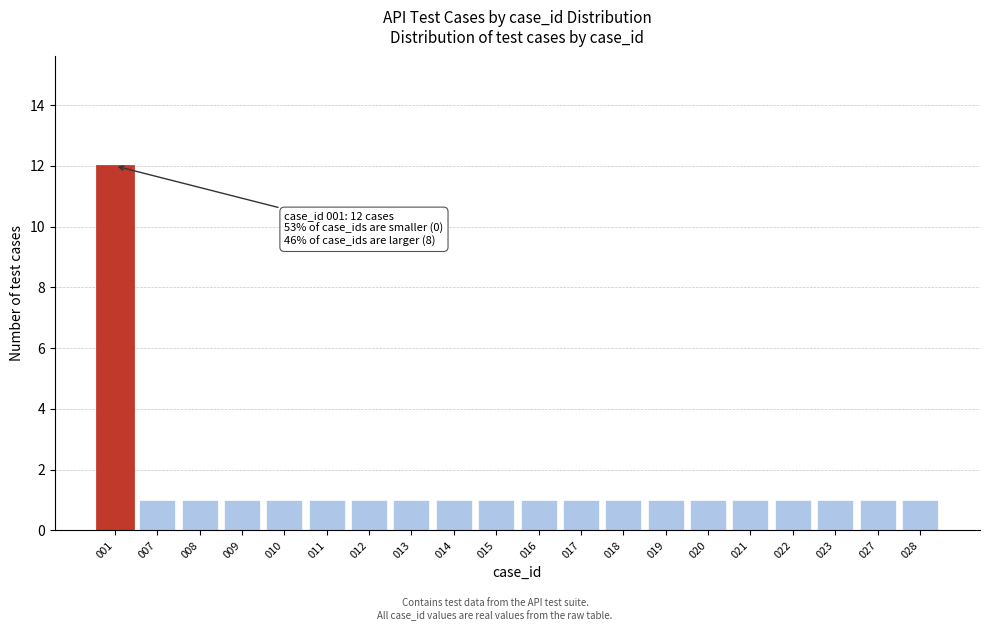

Reading left to right, list all the values displayed in this chart.

001=12	007=1	008=1	009=1	010=1	011=1	012=1	013=1	014=1	015=1	016=1	017=1	018=1	019=1	020=1	021=1	022=1	023=1	027=1	028=1